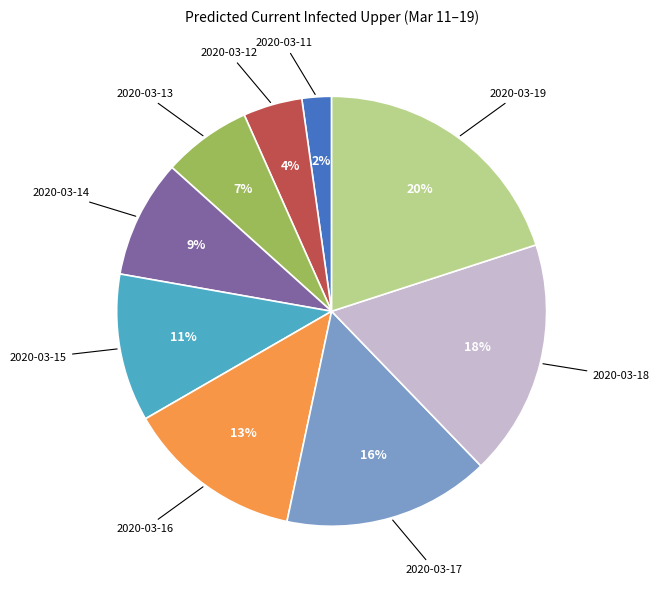

Is there any slice that represents more than half of the pie?

No